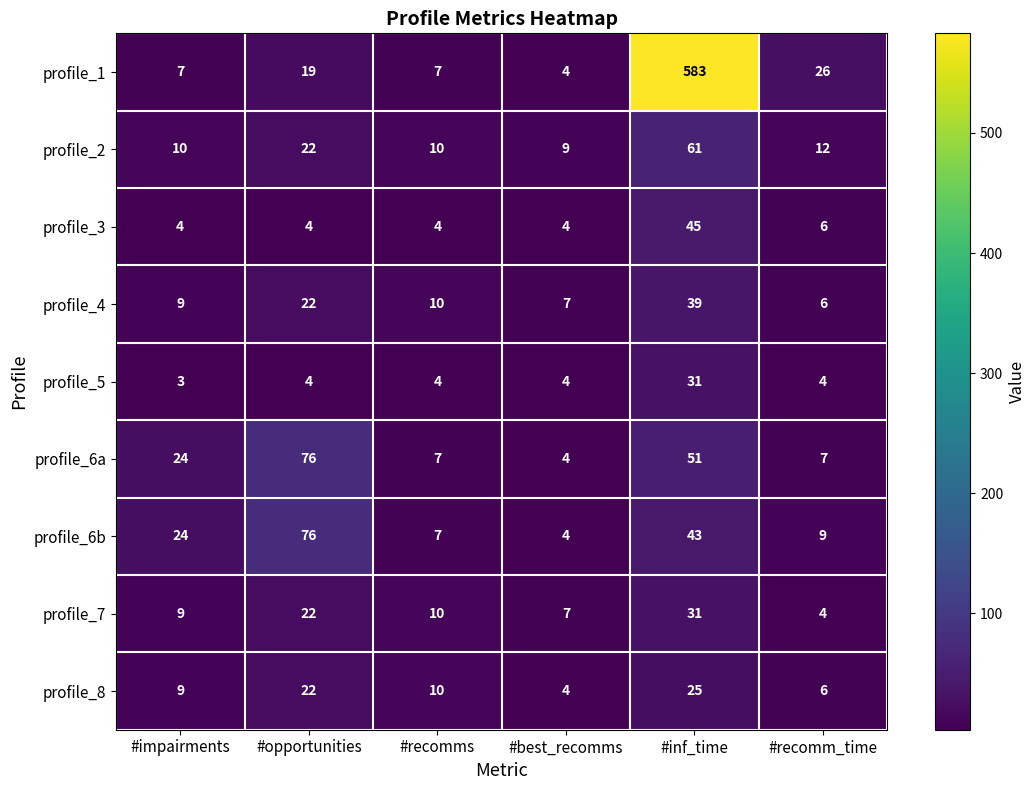

What is the difference between the profile_8 values at #recomms and #best_recomms?

6